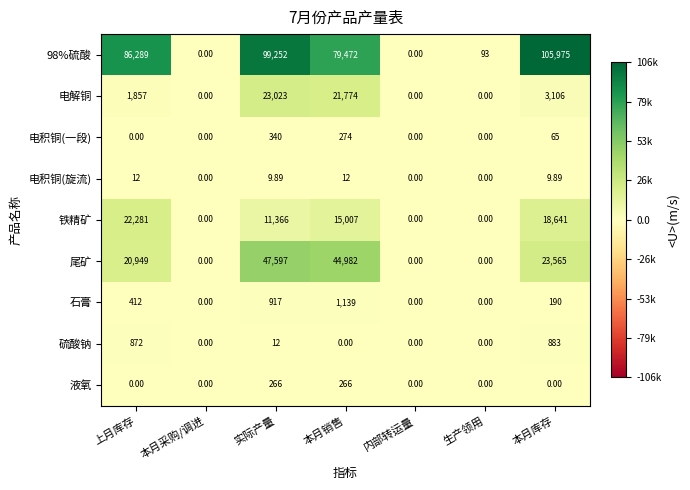

Which series changed the most between 上月库存 and 实际产量?

尾矿